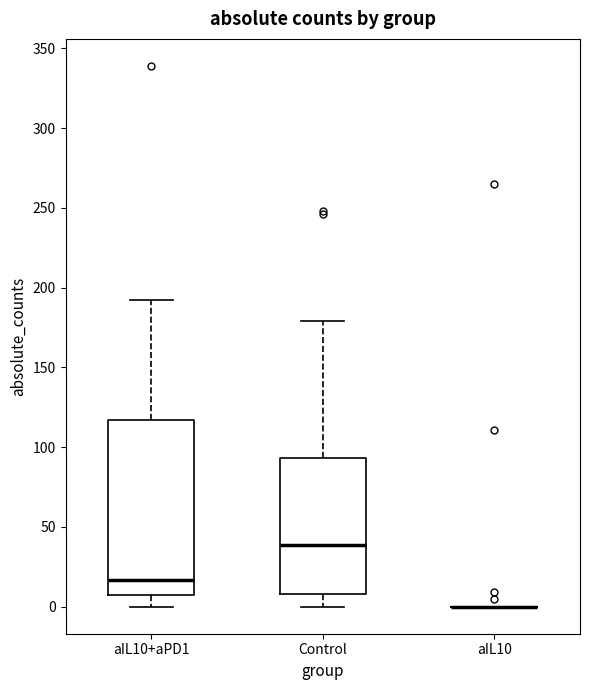

Which box is the tallest, from its lower edge to its upper edge?

aIL10+aPD1